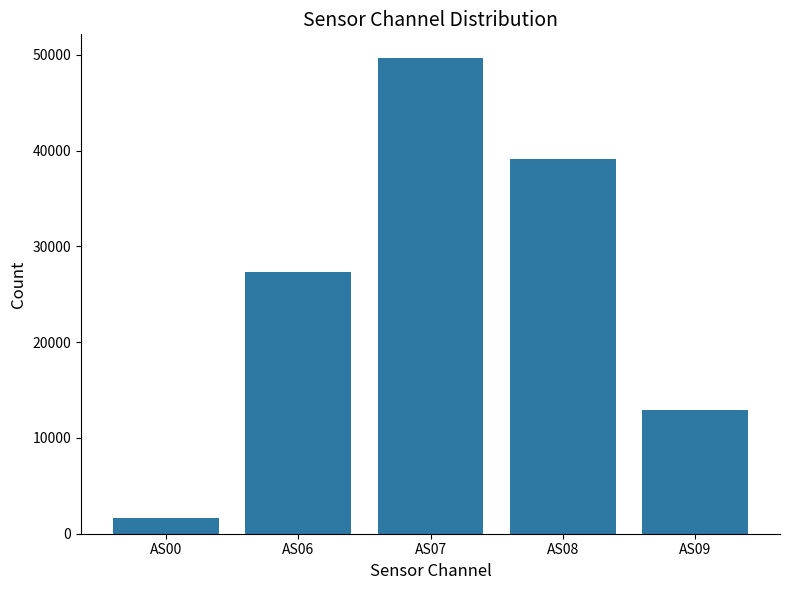

How many distinct data groups are displayed?

1